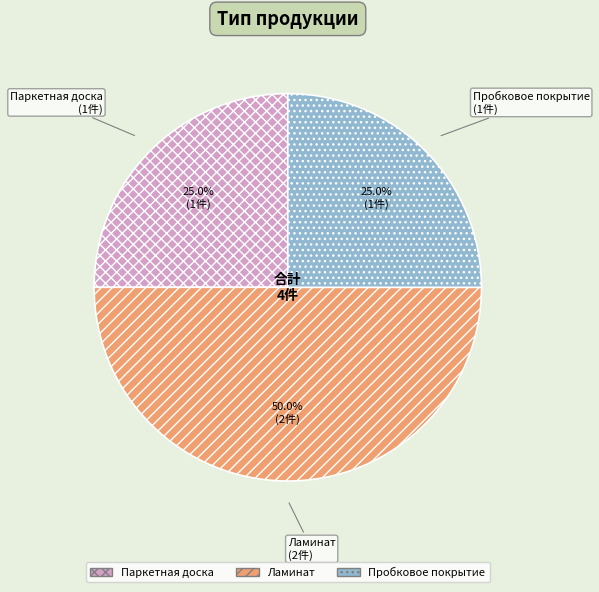

Does Паркетная доска represent more than half of the total?

No